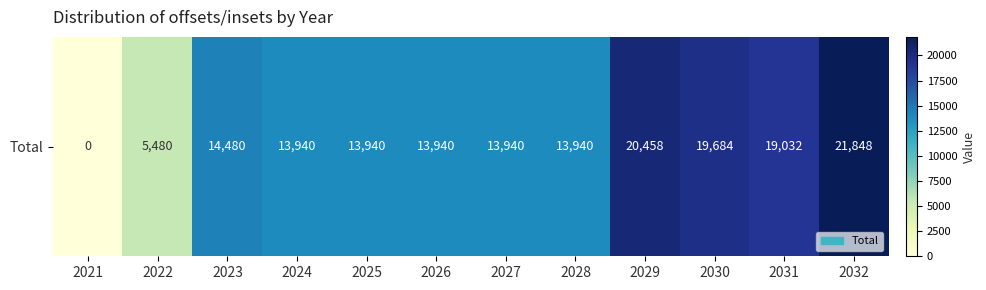

Read the value at 2032, to the nearest 100.

21800